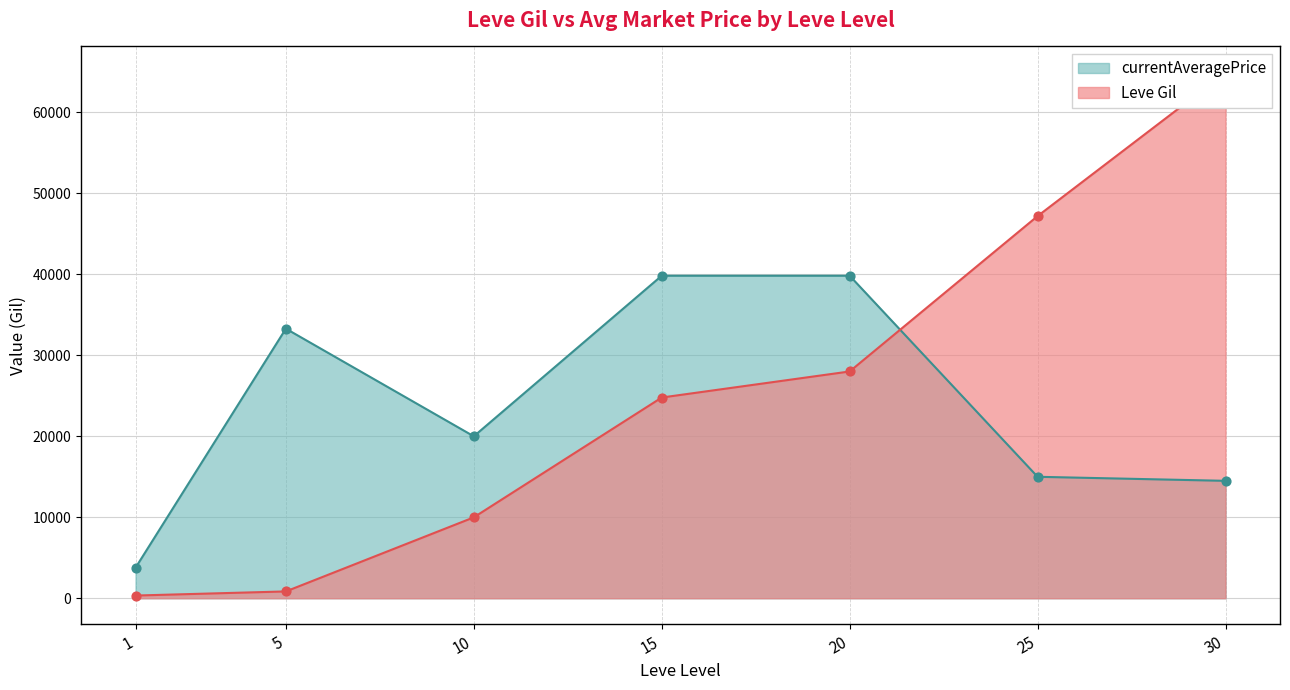

Which series contains the highest Y value?

Leve Gil